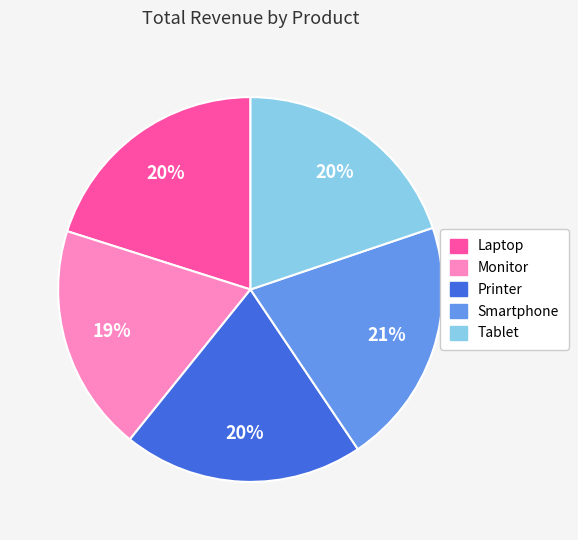

Is there a majority slice in this chart?

No